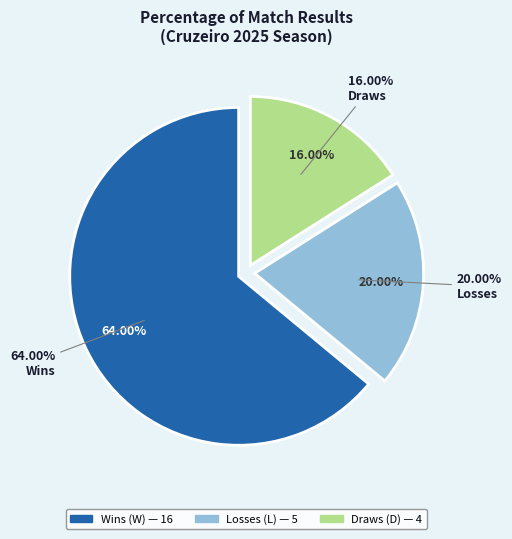

Which category has the biggest portion of the pie?

W